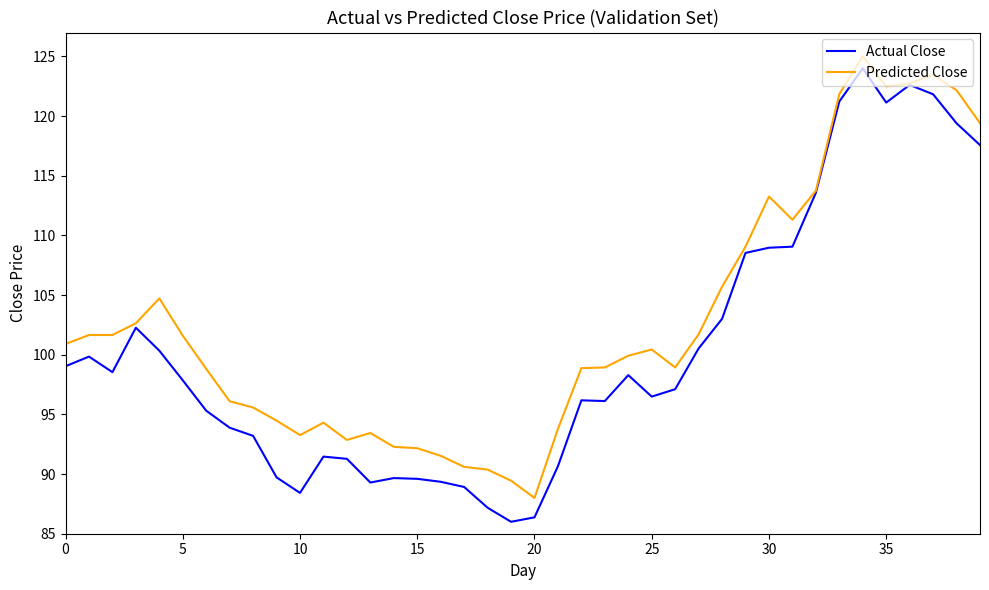

List the series in order of their peak value, lowest first.

Actual Close, Predicted Close